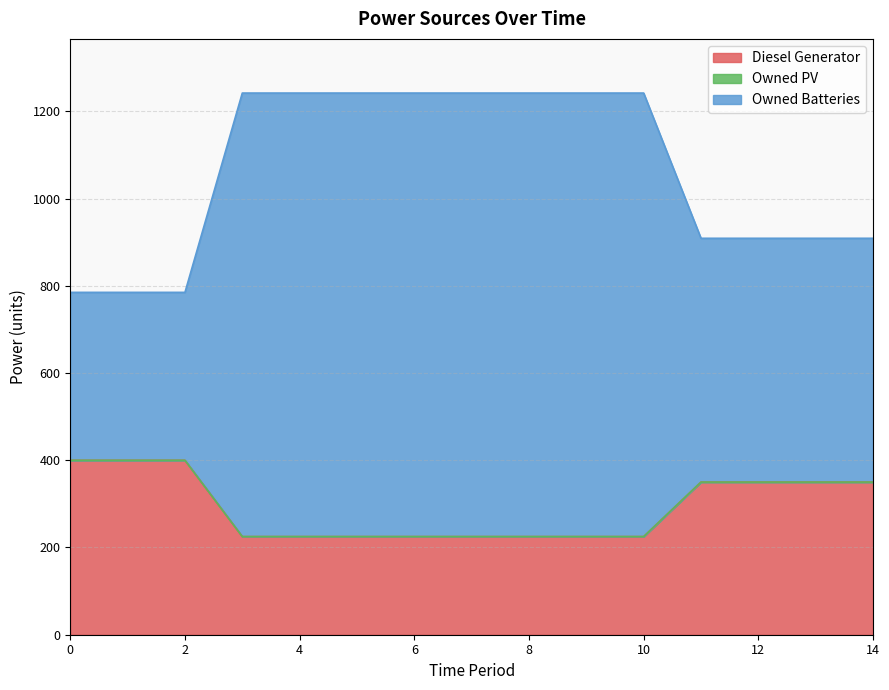

What is the smallest value displayed?

225